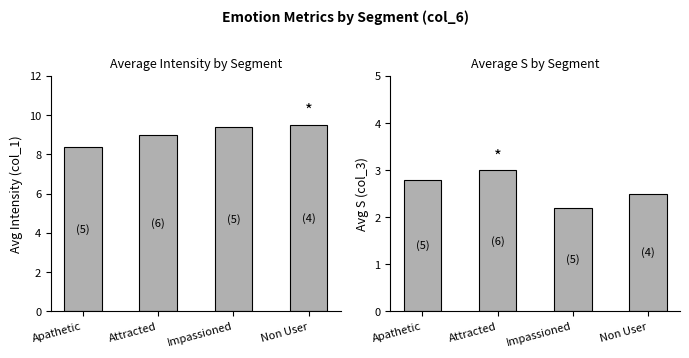

Count the Avg S (col_3) values in the range 2 to 3.

4